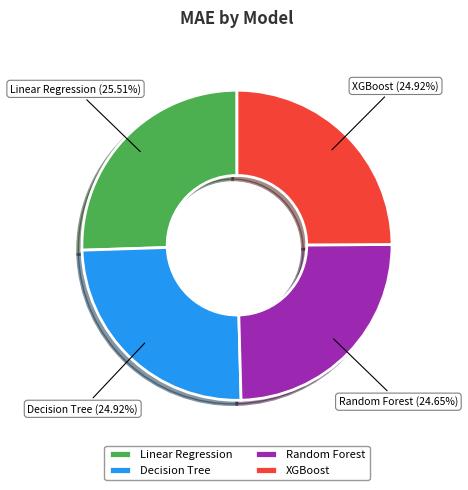

To the nearest percent, what is the average slice percentage?

25%